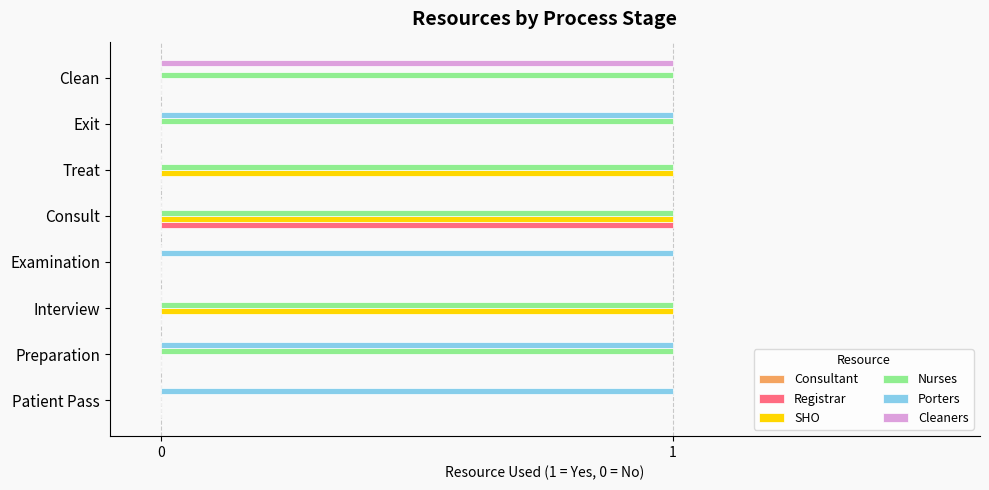

Is it true that Registrar equals -1 at Interview?

False